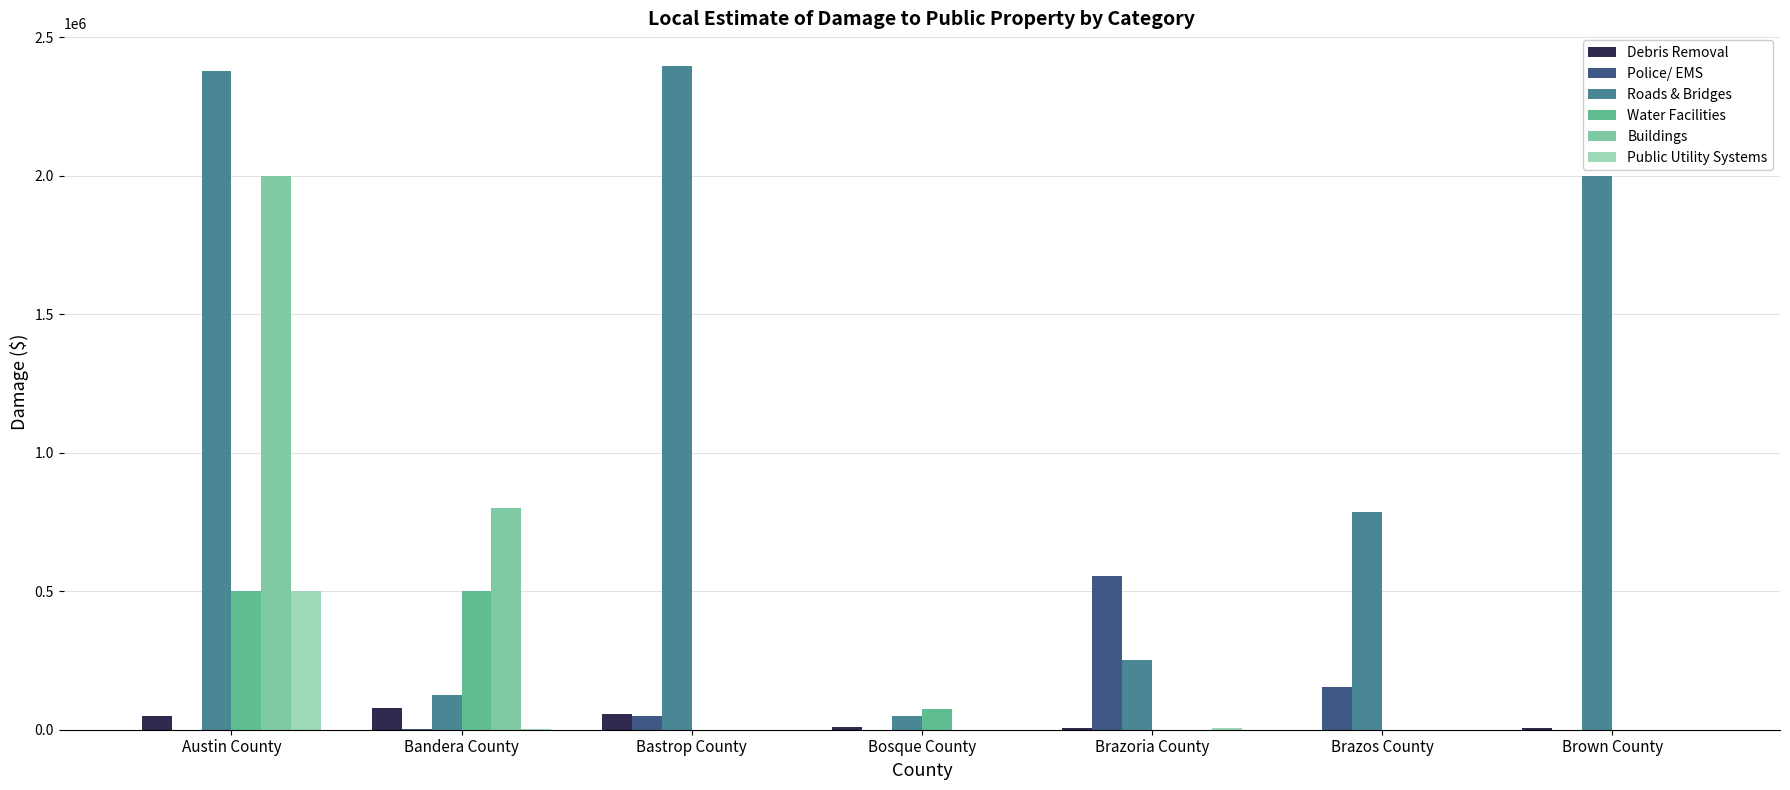

Which series changed the most between Austin County and Brazos County?

Buildings